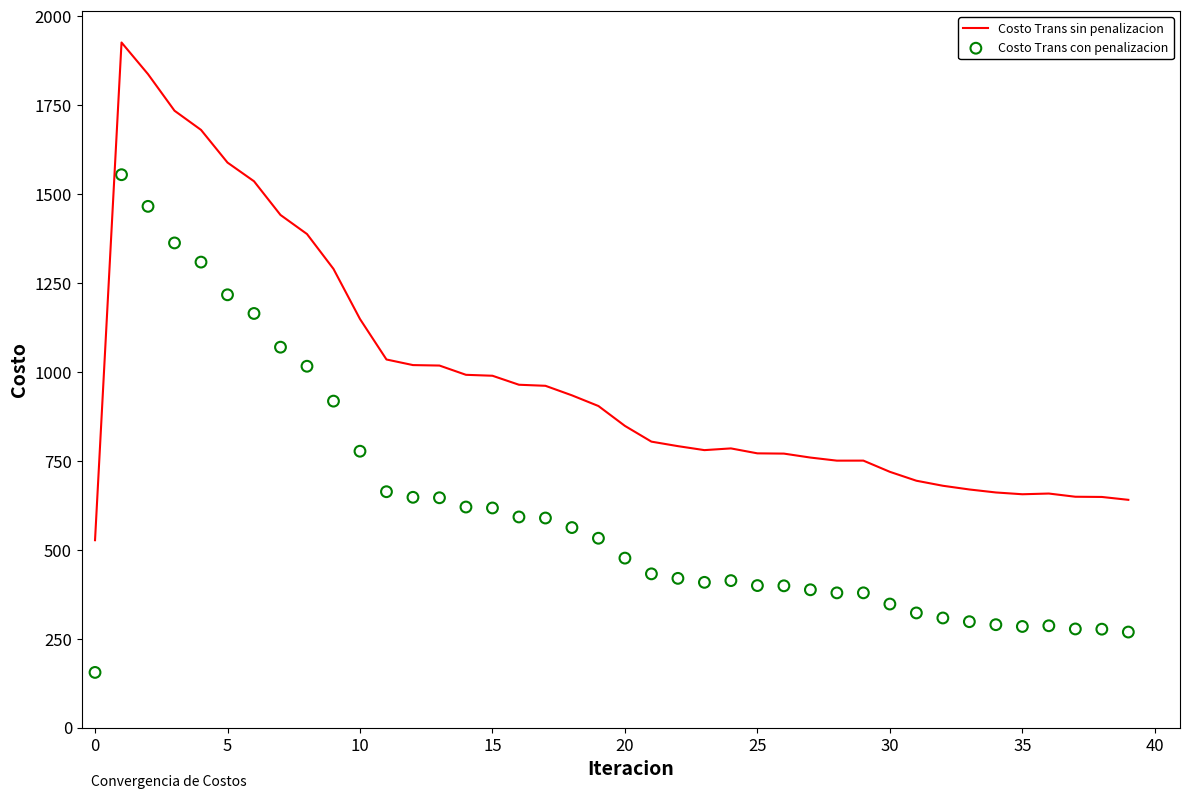

Which series reaches the maximum Y coordinate?

Costo Trans sin penalizacion